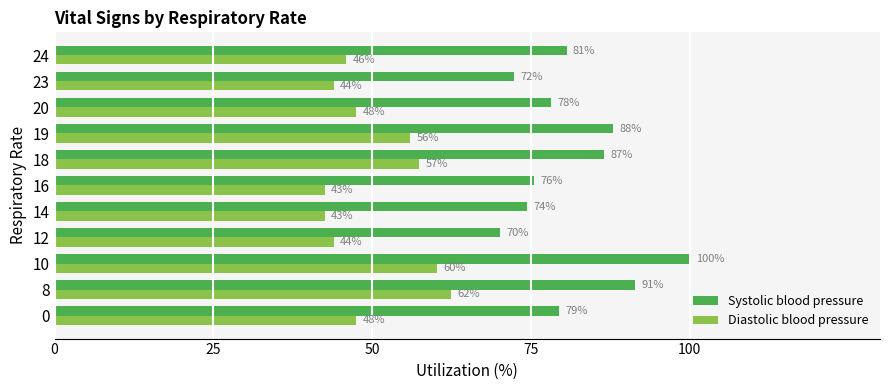

List the labels in order of Systolic blood pressure value, largest first.

10, 8, 19, 18, 24, 0, 20, 16, 14, 23, 12